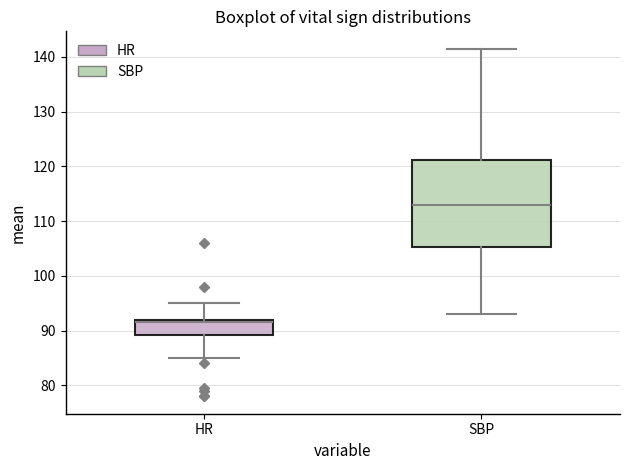

Which box's median line is the lowest?

HR